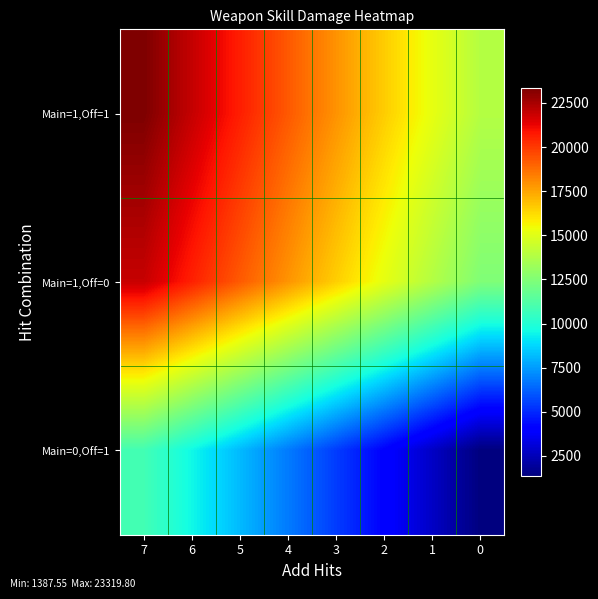

Which label corresponds to the largest value in the chart?

7